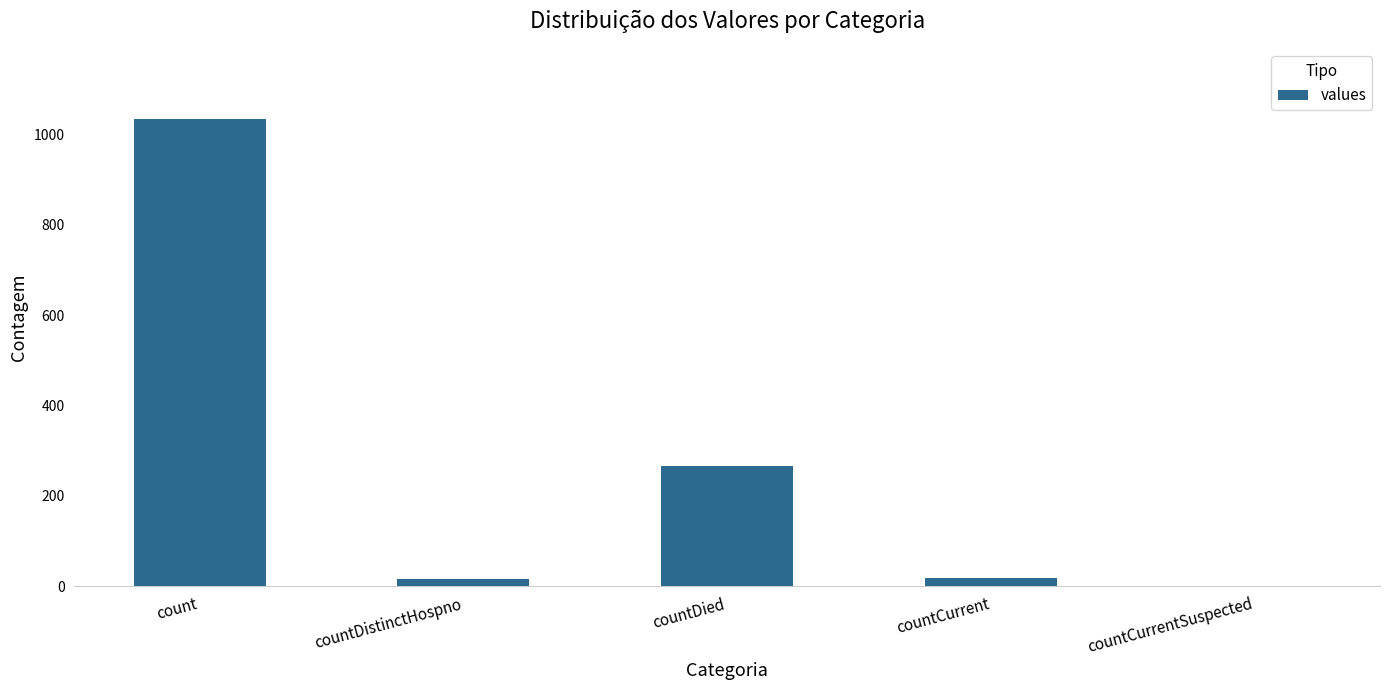

Which label corresponds to the largest value in the chart?

count